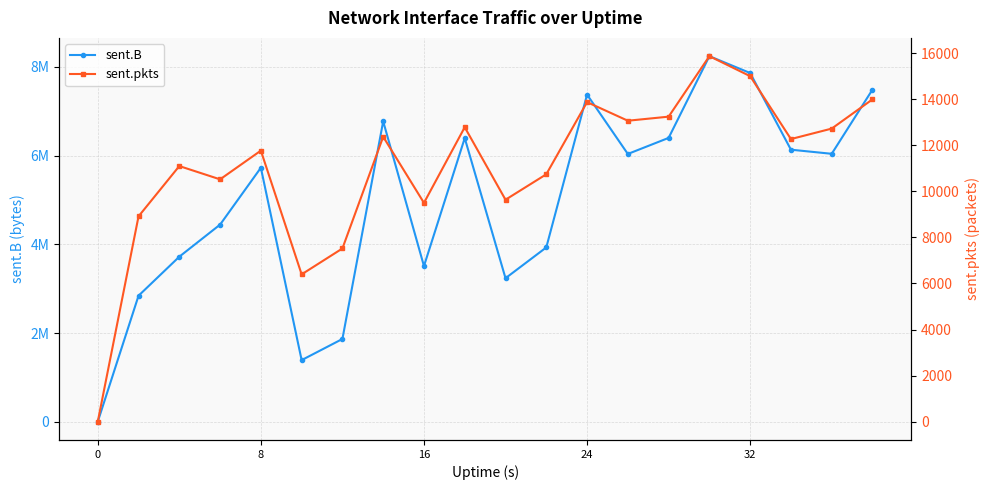

Between 14 and 17, which is larger?

14